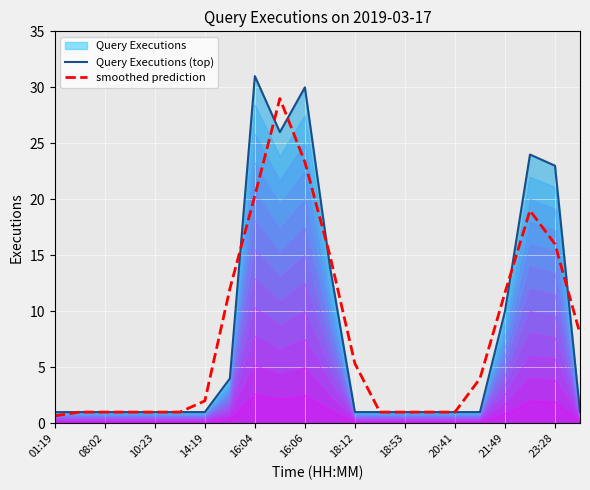

Between 16 and 16:06, which is larger?

16